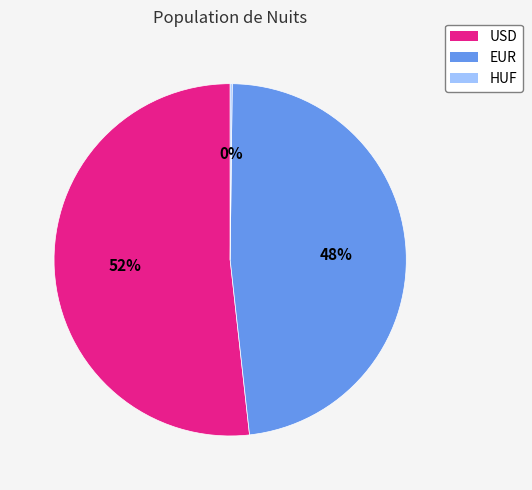

To the nearest percent, what is the average slice percentage?

33%